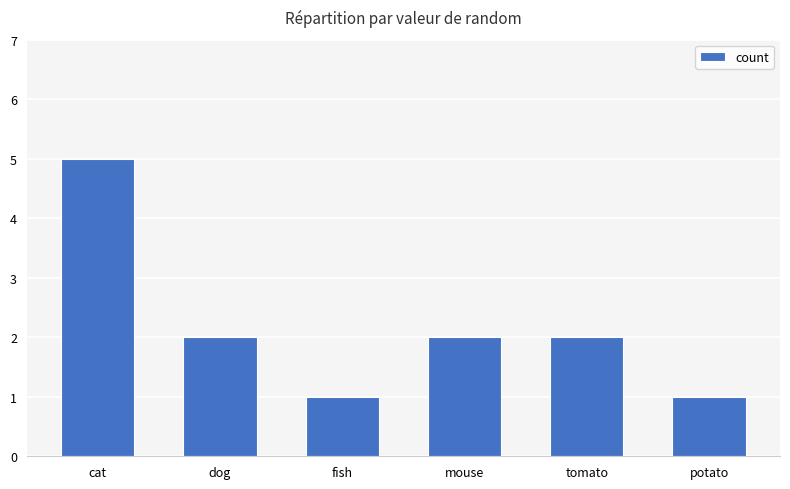

What is the value of the 3rd bar from the left?

1